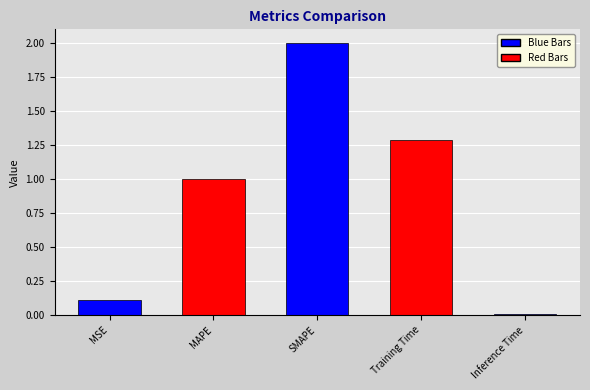

Which category has the lowest value across all series?

Inference Time